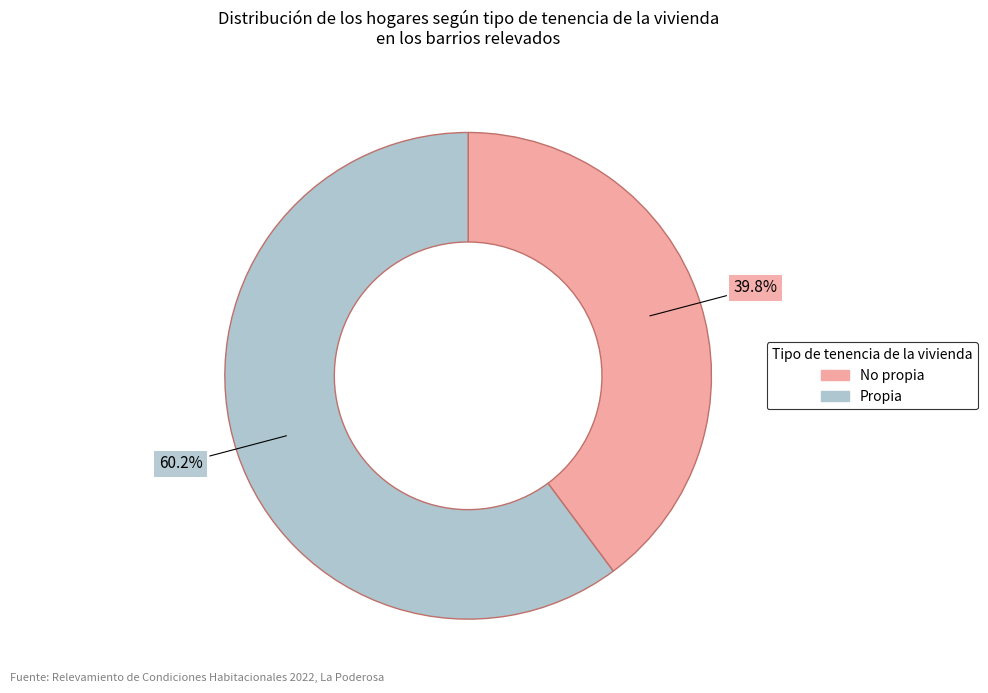

Is there any slice that represents more than half of the pie?

Yes